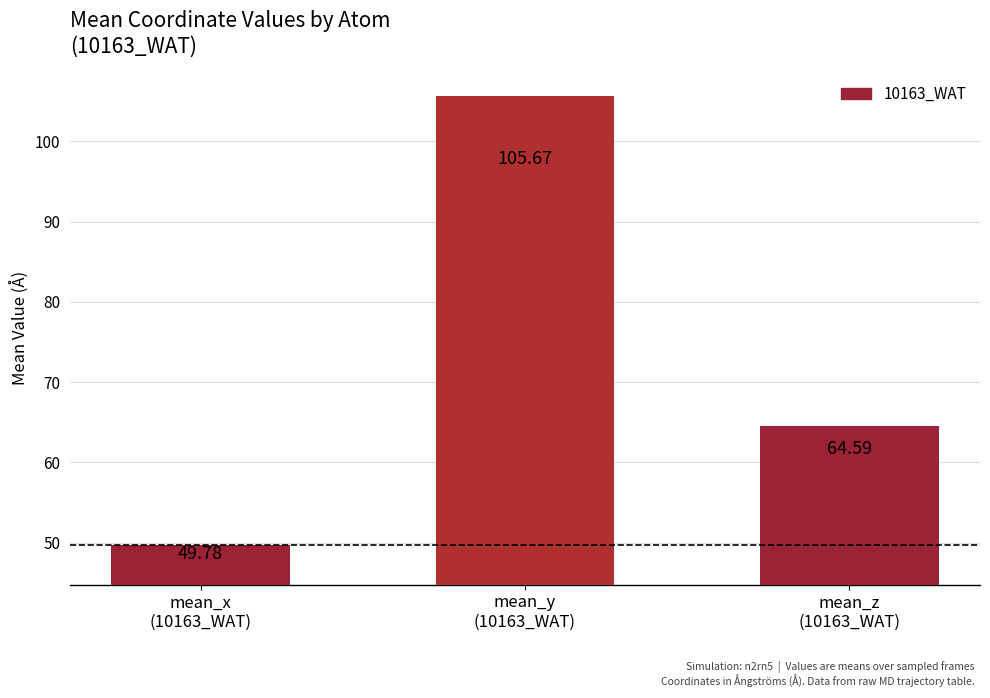

What is the label of the 2nd bar from the right?

mean_y
(10163_WAT)